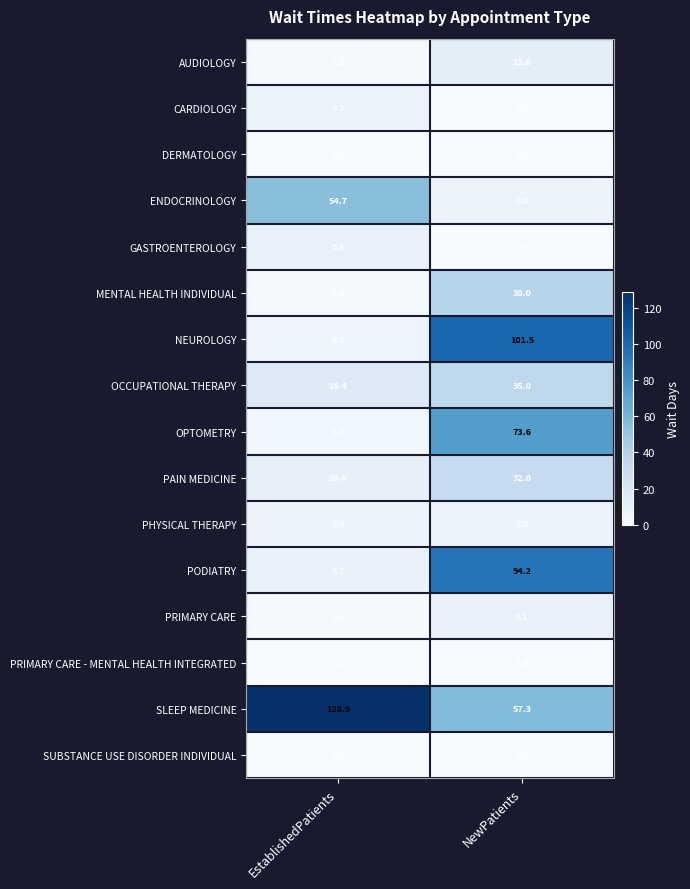

Rank the categories by OPTOMETRY value from highest to lowest.

NewPatients, EstablishedPatients